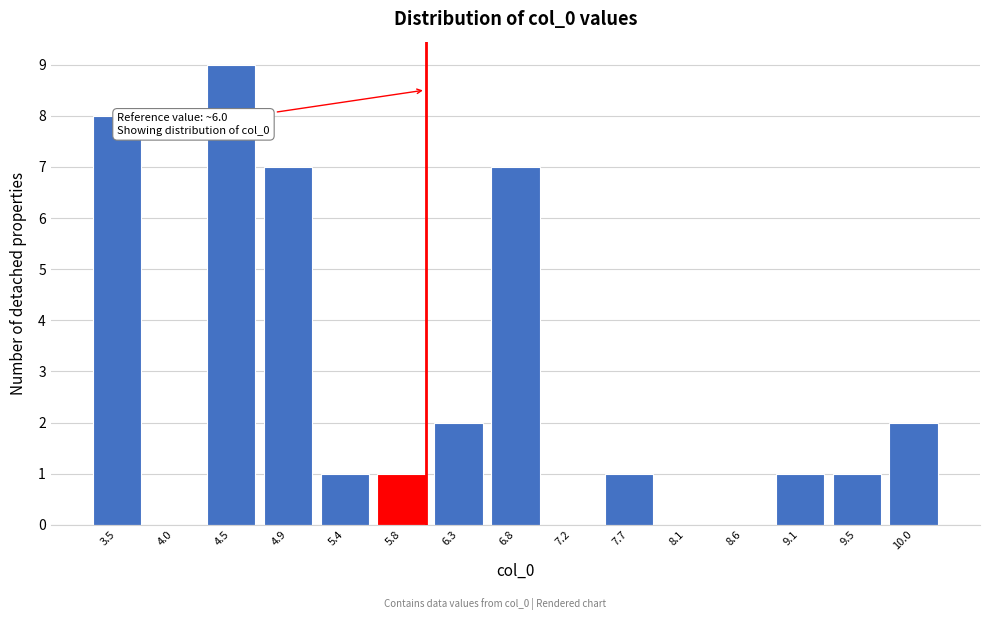

Reading left to right, extract all data points from this chart.

3.5=8	4.0=0	4.5=9	4.9=7	5.4=1	5.8=1	6.3=2	6.8=7	7.2=0	7.7=1	8.1=0	8.6=0	9.1=1	9.5=1	10.0=2